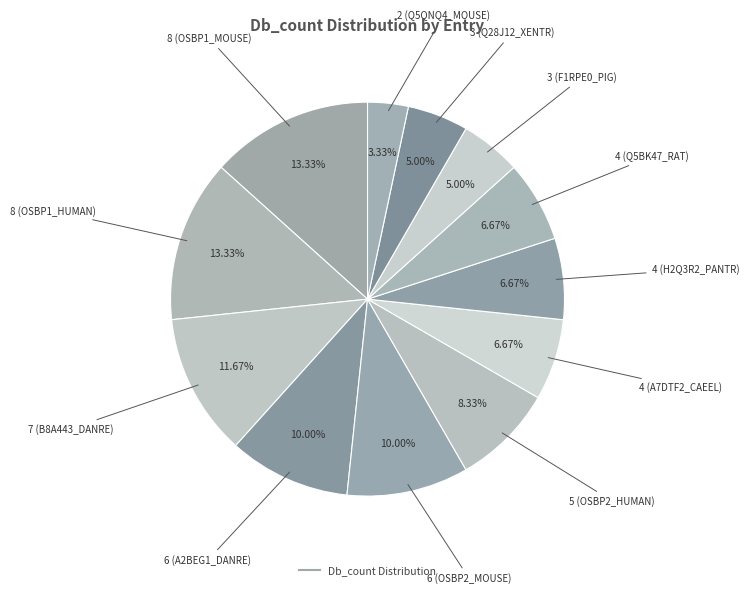

Rank the categories by value from lowest to highest.

Q5QNQ4_MOUSE, F1RPE0_PIG, Q28J12_XENTR, A7DTF2_CAEEL, H2Q3R2_PANTR, Q5BK47_RAT, OSBP2_HUMAN, A2BEG1_DANRE, OSBP2_MOUSE, B8A443_DANRE, OSBP1_MOUSE, OSBP1_HUMAN